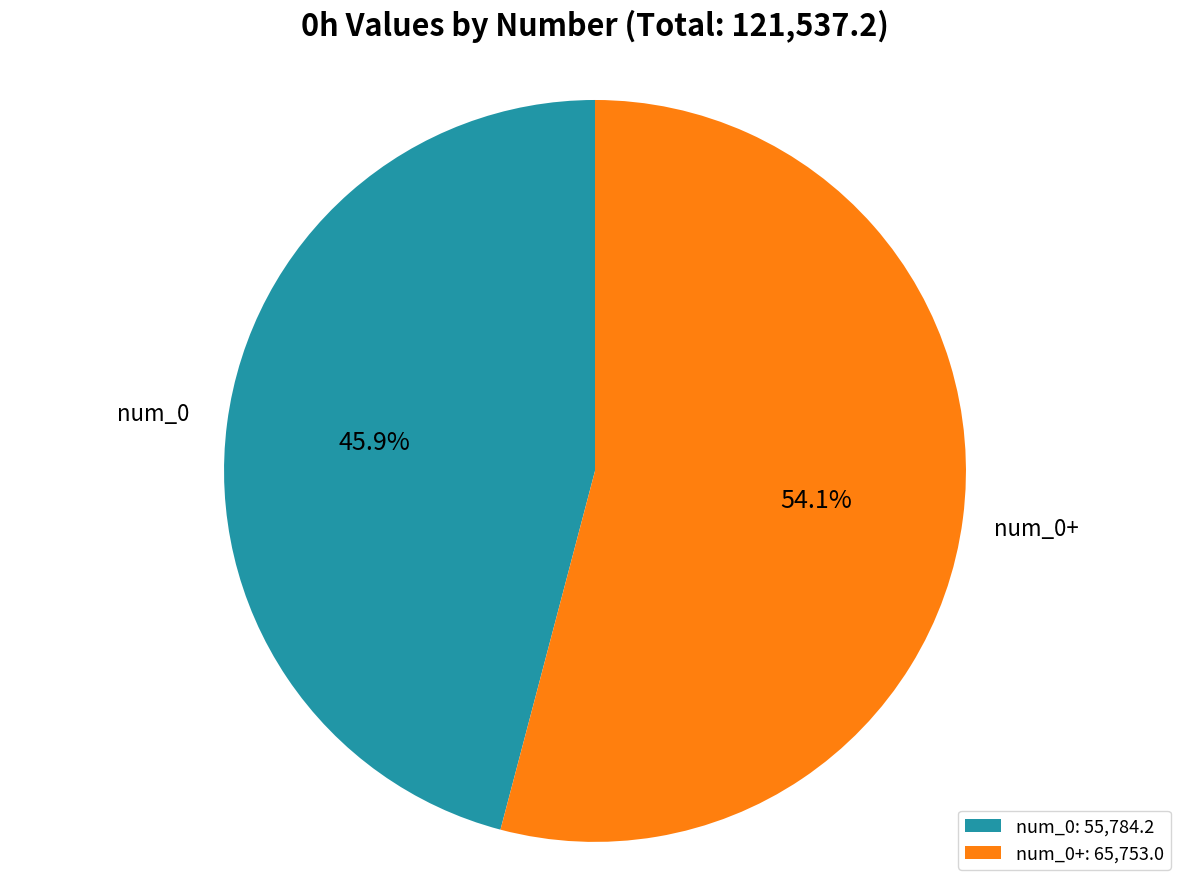

How much of the chart is everything except num_0: 55,784.2?

54.1%